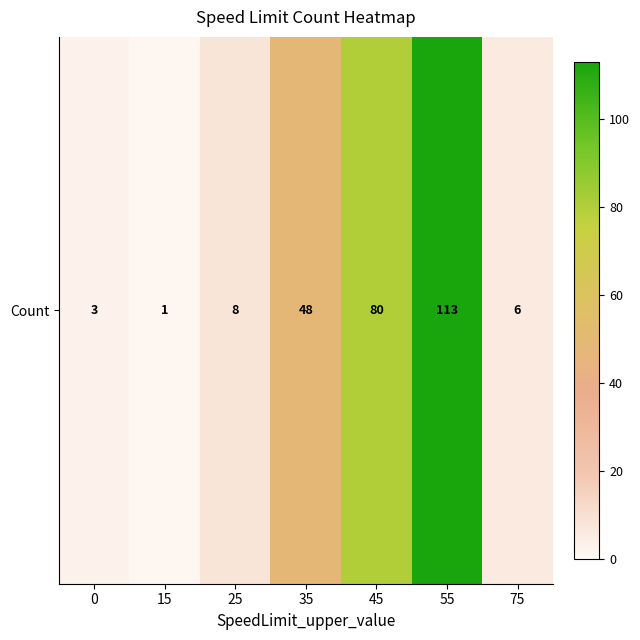

The value at 55 is 160. True or false?

False